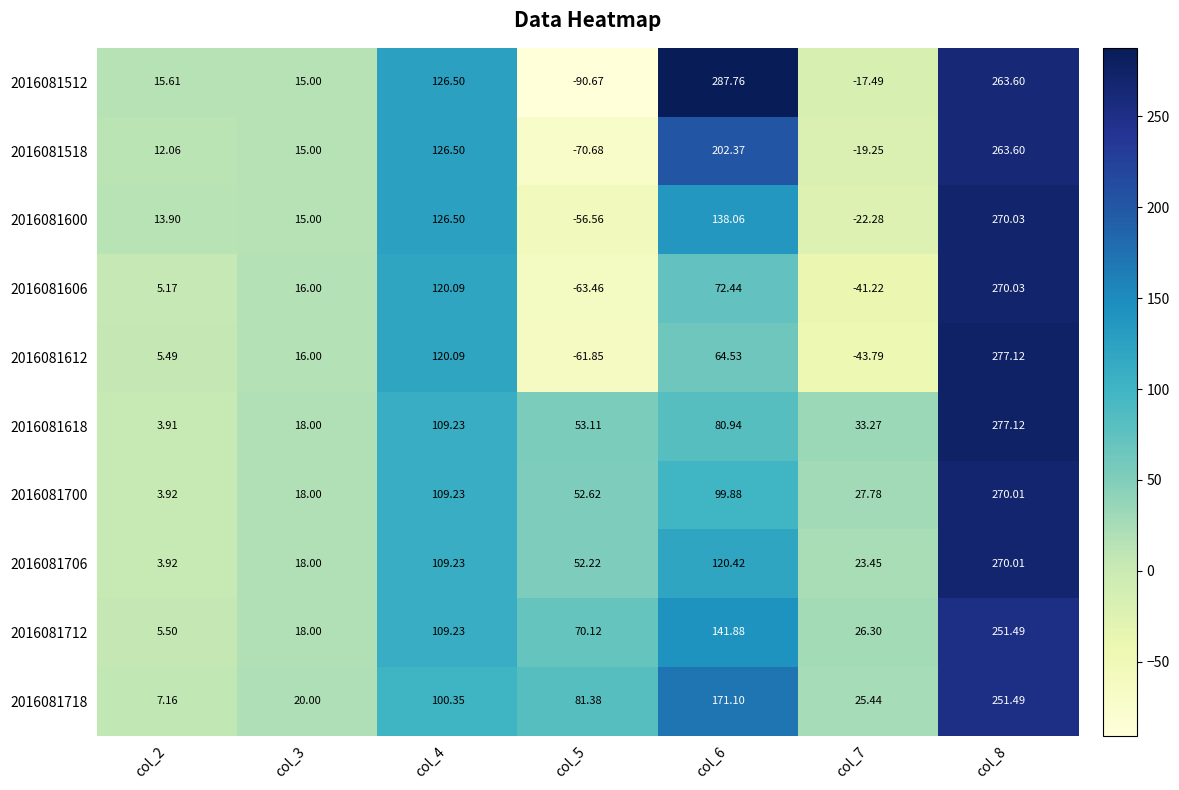

What is the spread (max minus min) of values at col_7?

77.1